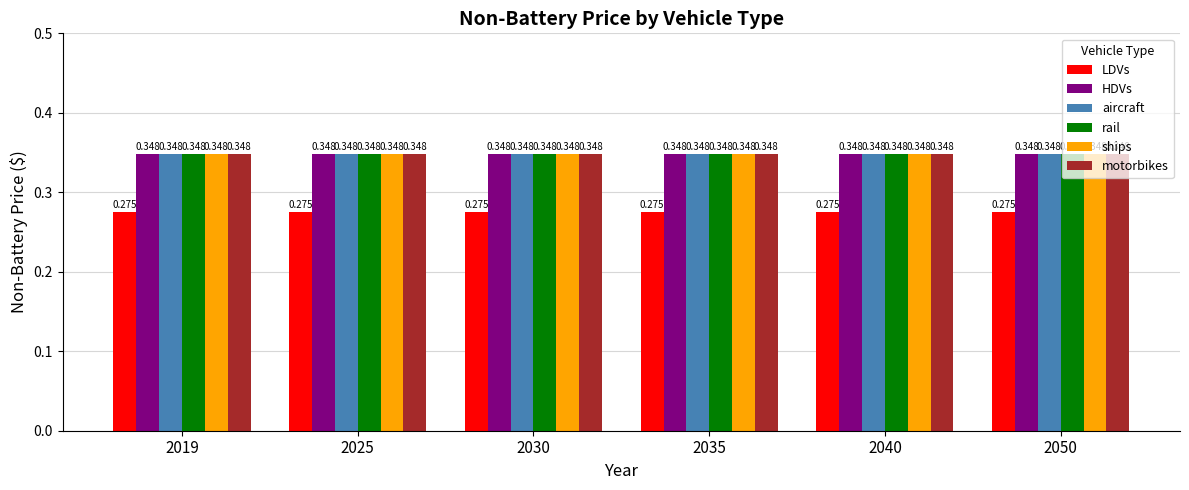

How many data points does each series have?

6